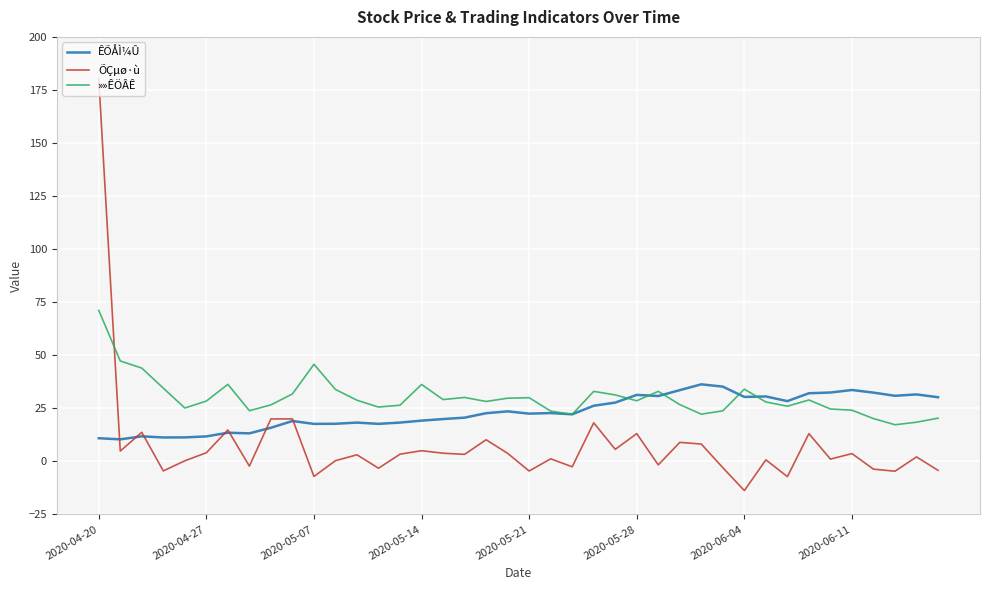

List the series in order of their overall mean, lowest first.

ÕÇµø·ù, ÊÕÅÌ¼Û, »»ÊÖÂÊ